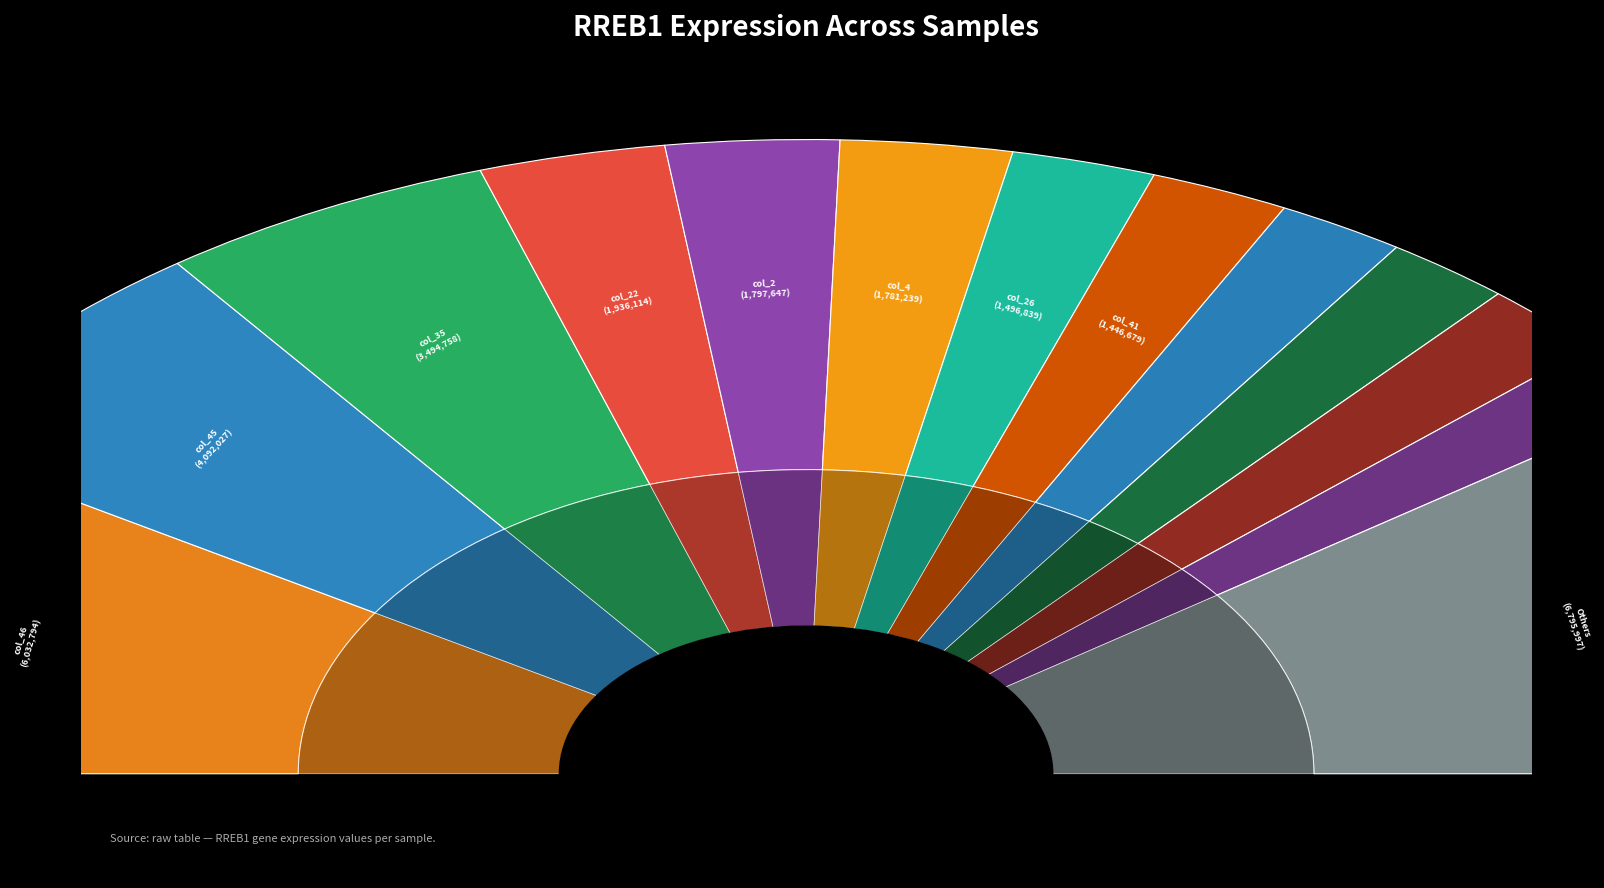

What is the change in value from col_8 to col_18?

-51876